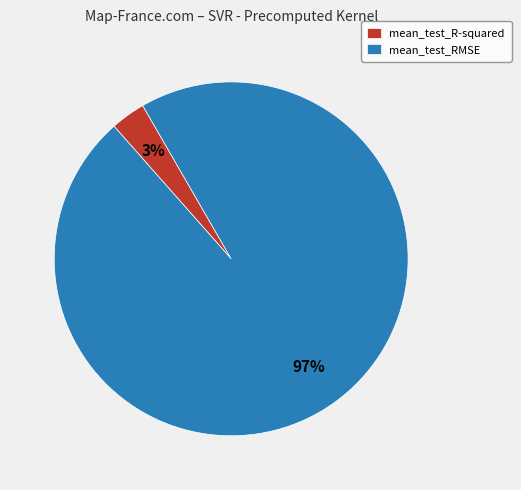

Is there any slice that represents more than half of the pie?

Yes